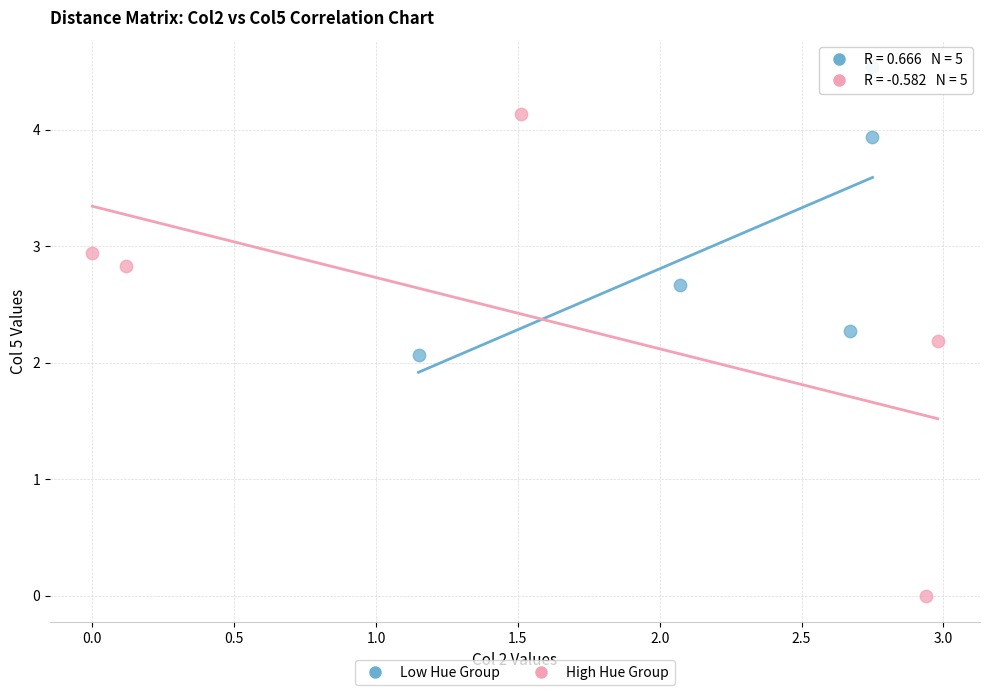

Which series contains the highest Y value?

Low Hue Group